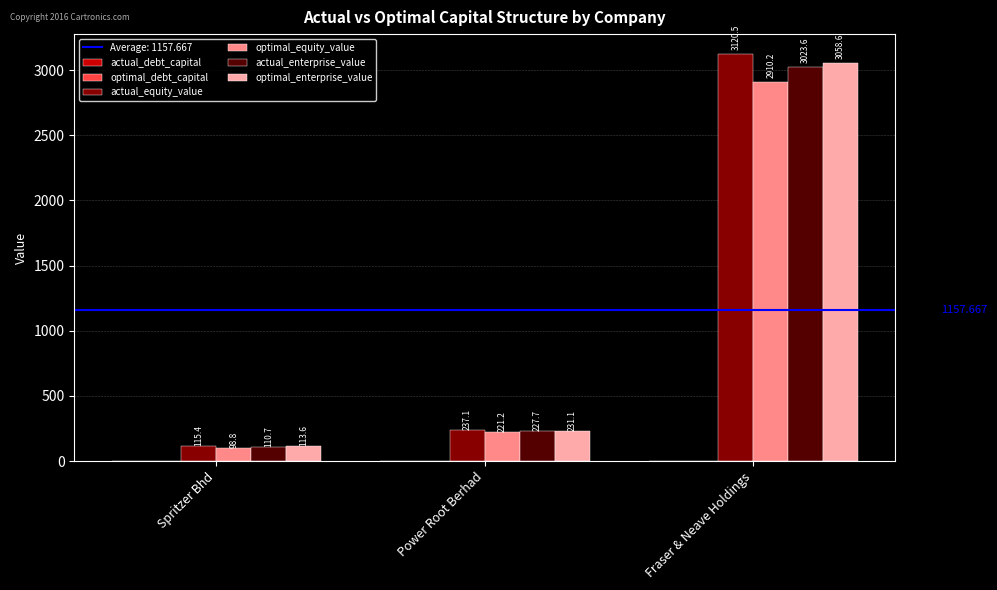

What is the total value across all series at Fraser & Neave Holdings?

12113.0